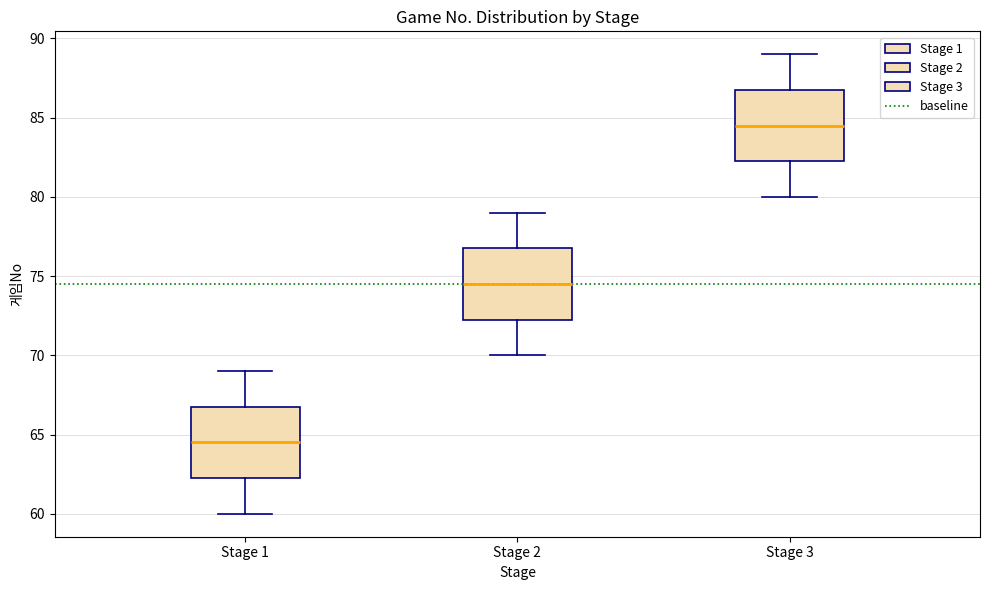

Reading left to right, read every box against the y-axis: the position of its median line, the range the box covers, and the ends of its whiskers. The values are not printed on the chart, so give them approximately, as read against the axis.

Stage 1: median 64.5, box 62.5 to 67.0, whiskers 60.0 to 69.0
Stage 2: median 74.5, box 72.5 to 77.0, whiskers 70.0 to 79.0
Stage 3: median 84.5, box 82.5 to 87.0, whiskers 80.0 to 89.0